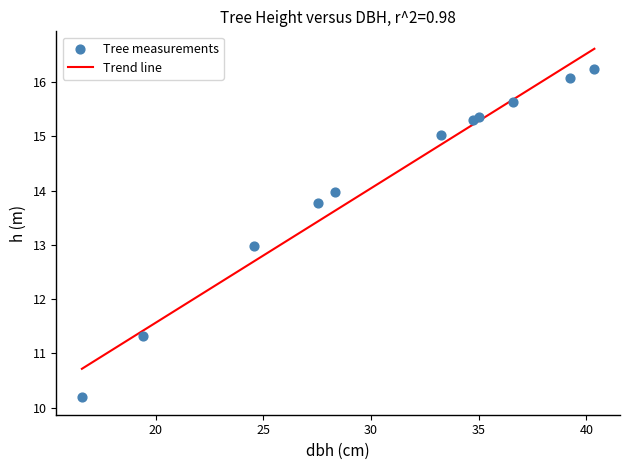

What is the range of X values (max minus min)?

23.8